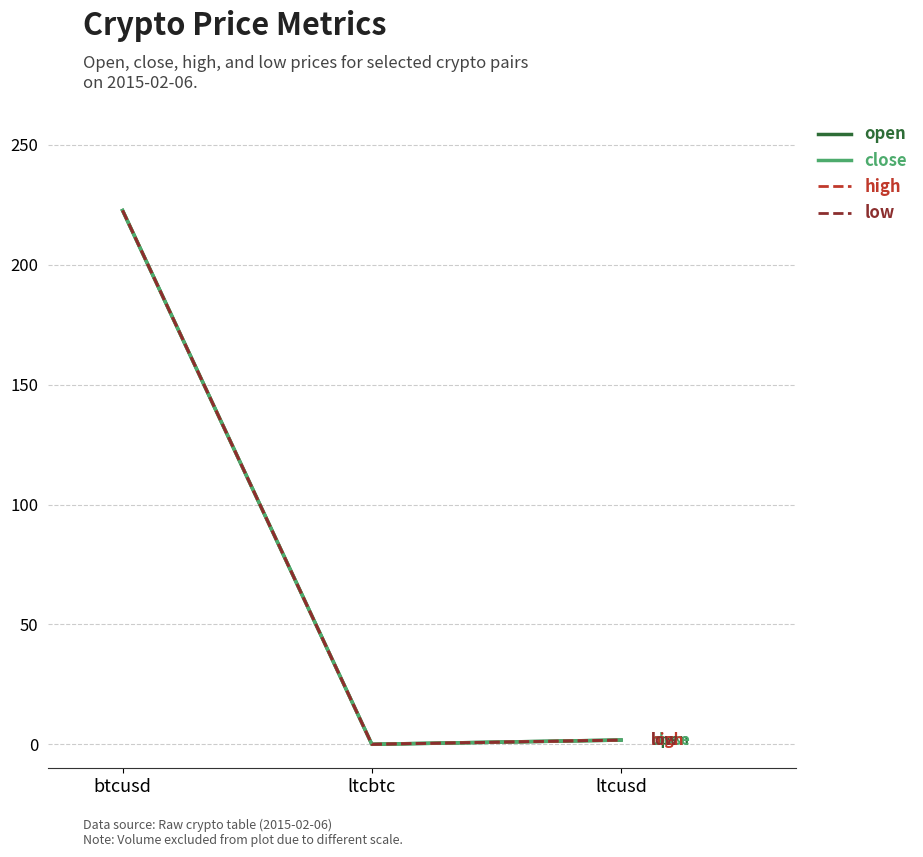

How many lines are shown in the chart?

4